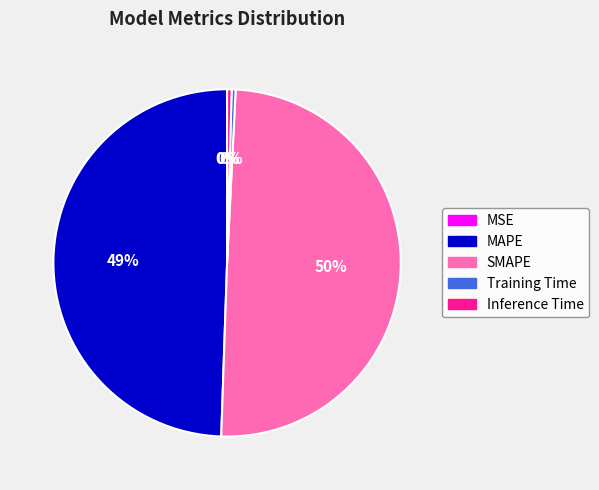

What percentage is the MAPE slice, to the nearest percent?

49%